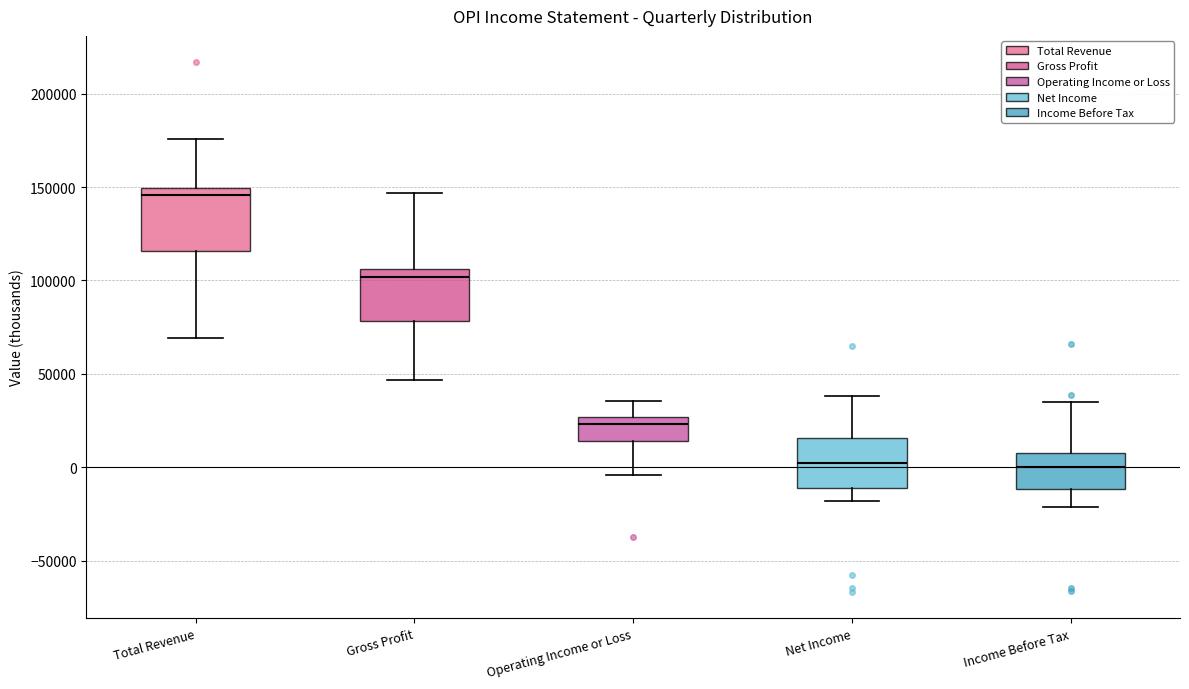

Where does the median line of the box for Gross Profit sit on the y-axis? The values are not printed on the chart, so give them approximately, as read against the axis.

100000